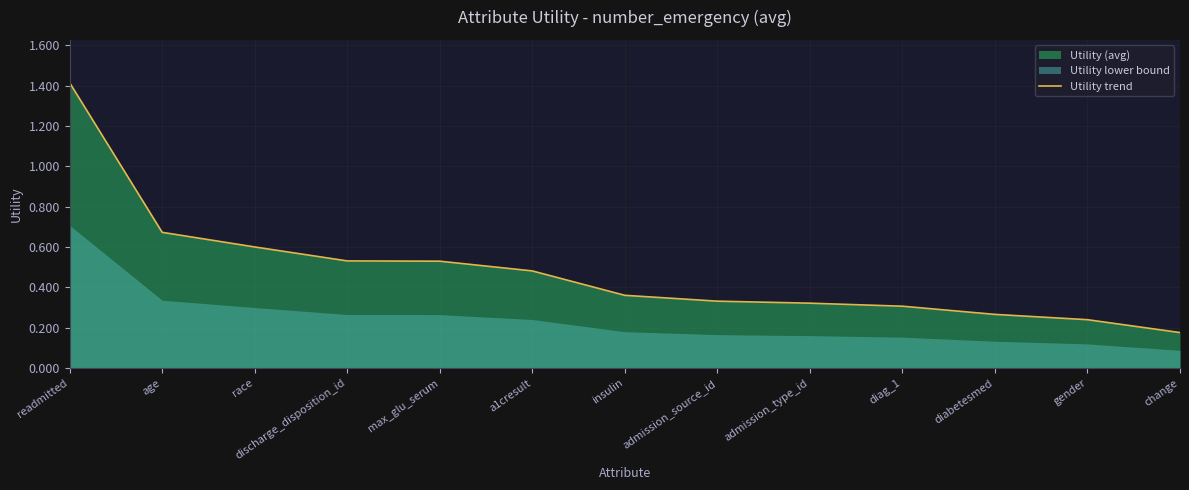

What is the value of the 5th point from the left?

0.5